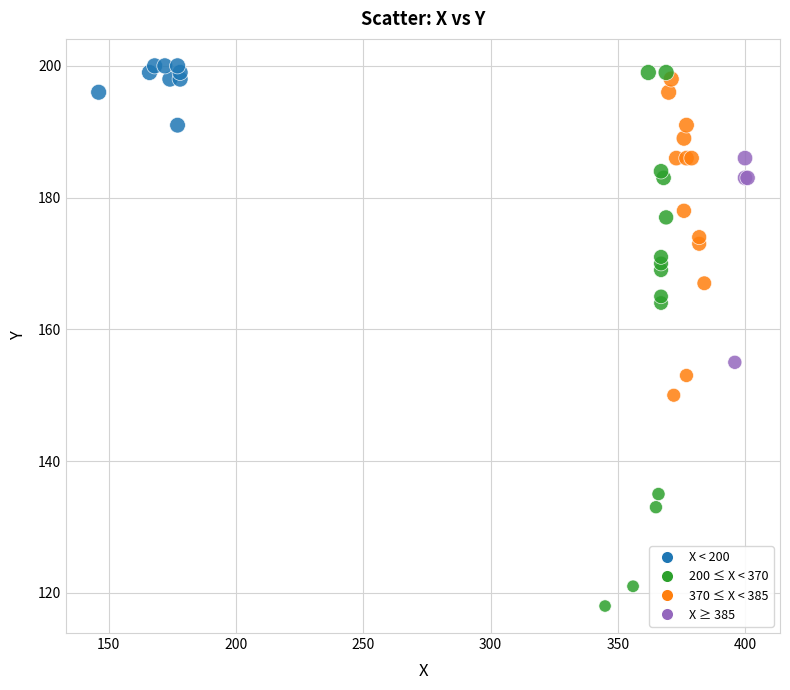

What Y value in the scatter plot is closest to 159?

155